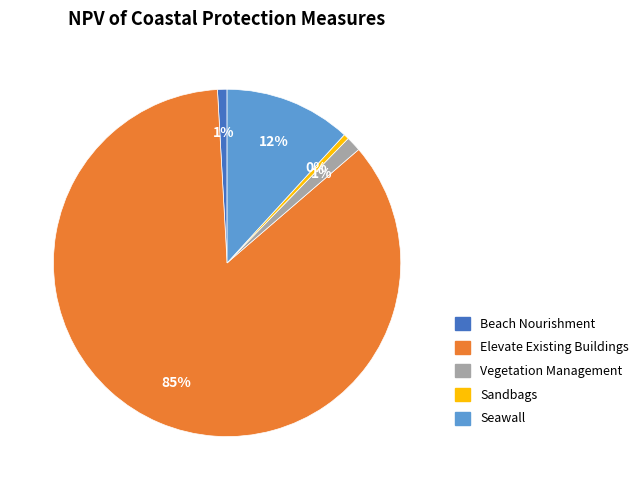

How many segments does this pie chart have?

5